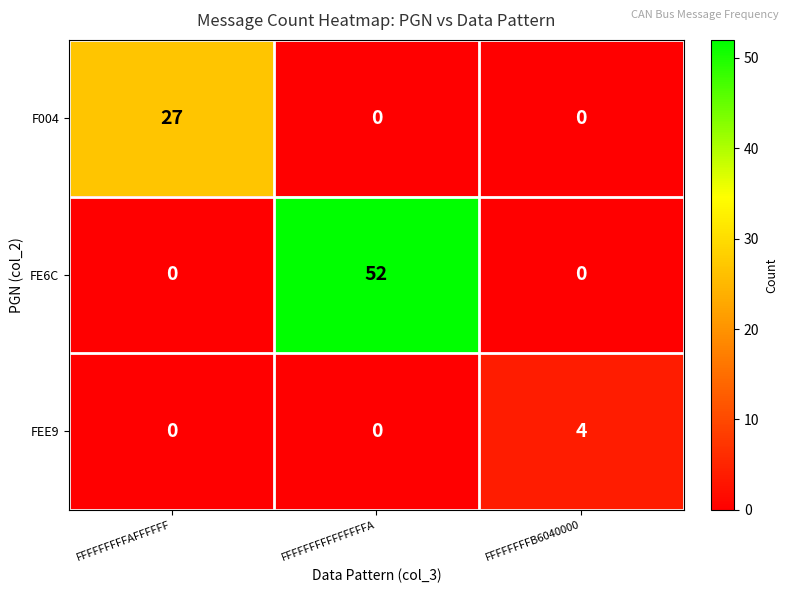

List the series in order of their overall mean, lowest first.

FEE9, F004, FE6C